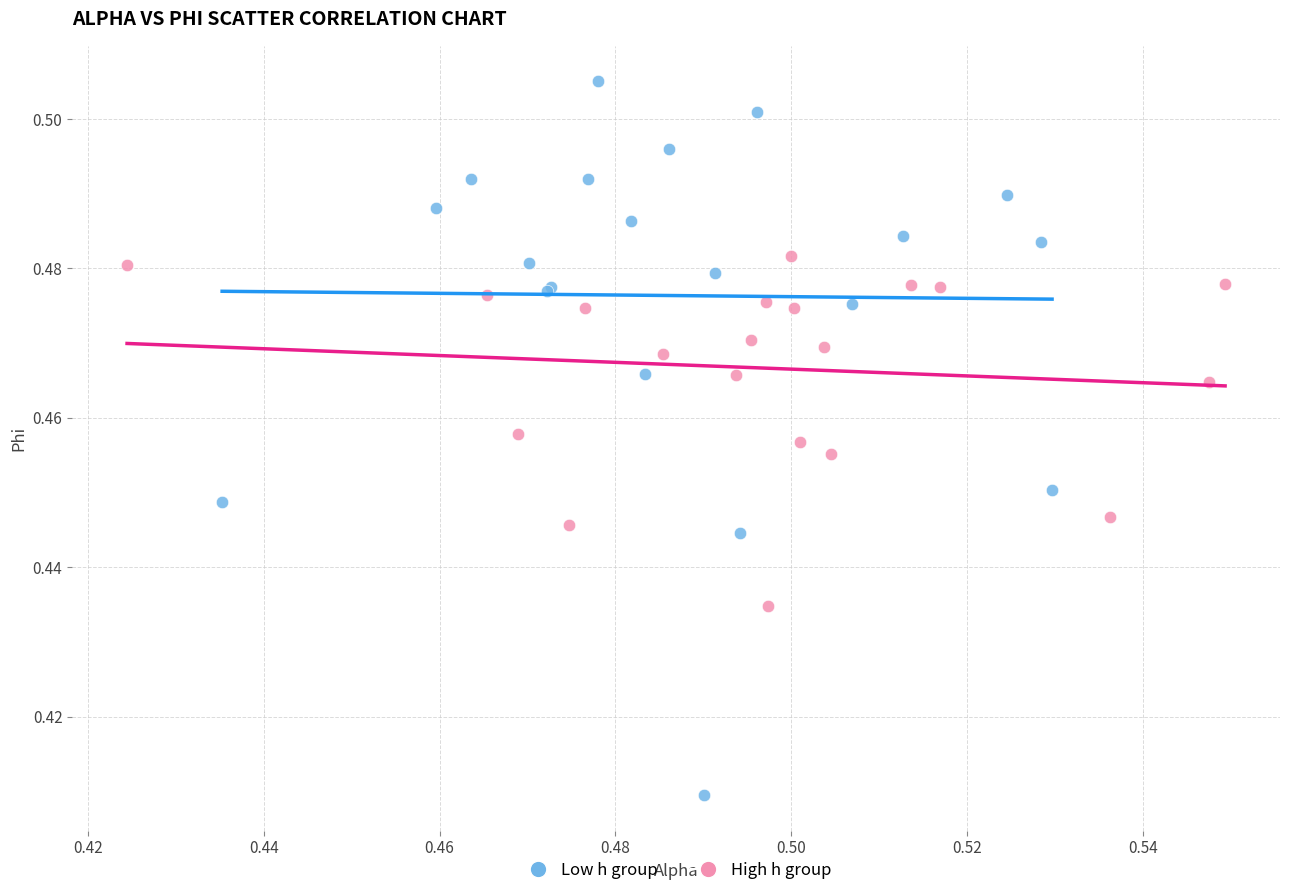

Which series reaches the maximum Y coordinate?

Low h group